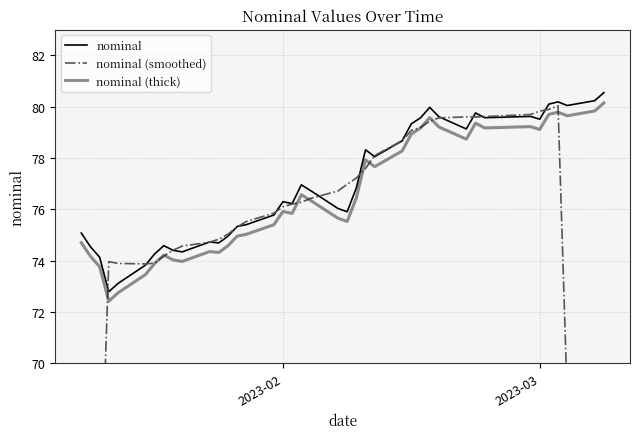

What is the average value of the nominal (smoothed) series?

73.7